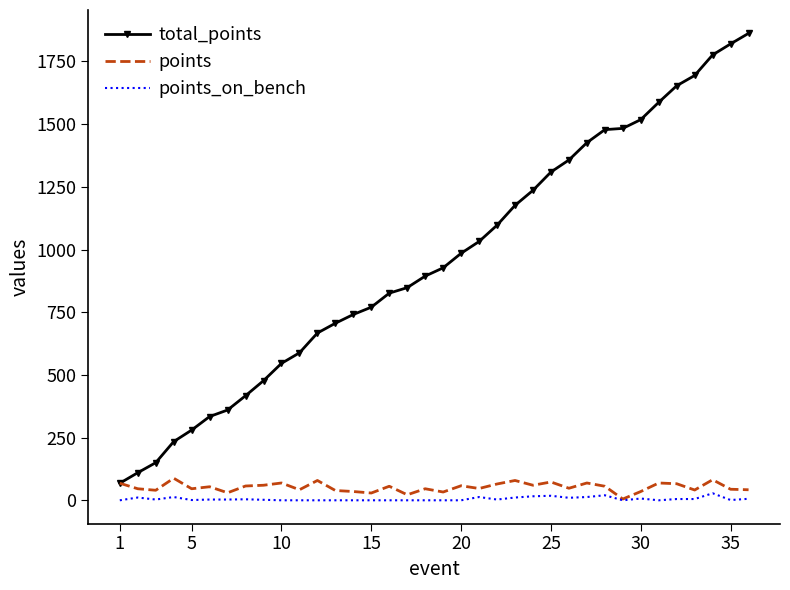

Which series has the largest total across all categories?

total_points